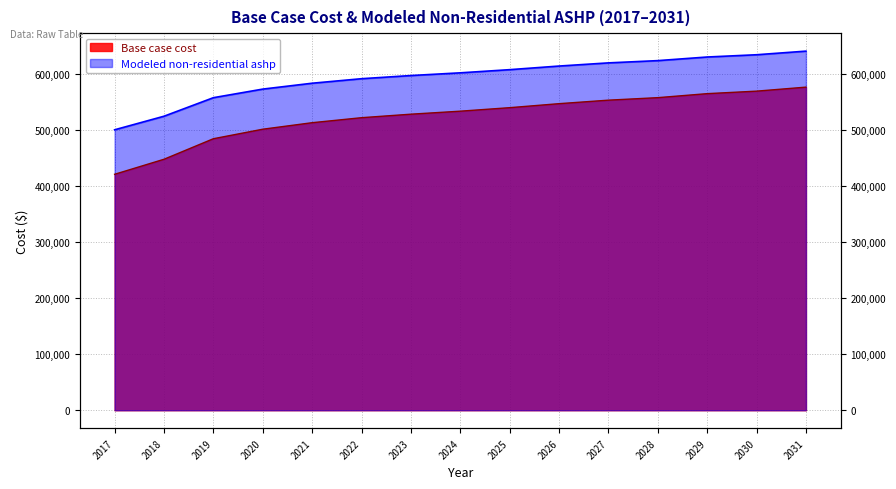

True or false: Modeled non-residential ashp and Base case cost intersect in this chart.

False